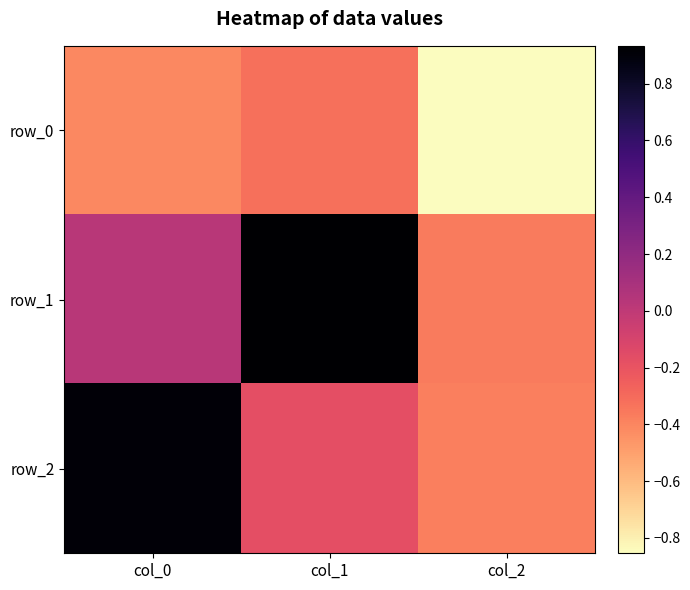

The row_2 series shows 1.5 at col_0. True or false?

False